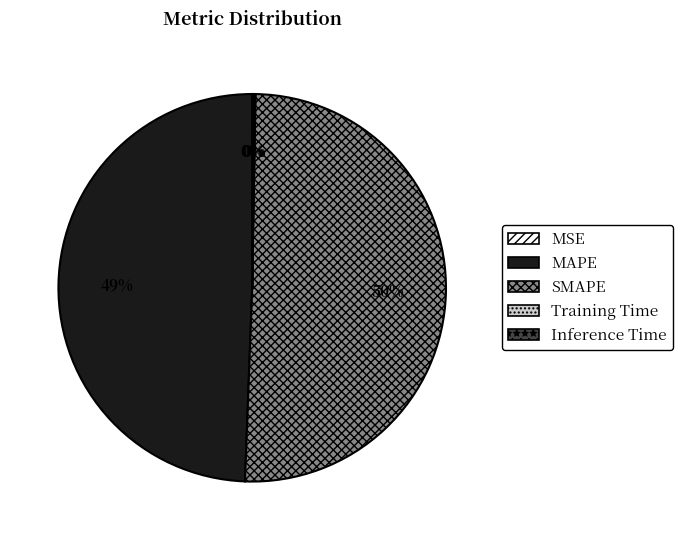

Does MAPE represent more than half of the total?

No